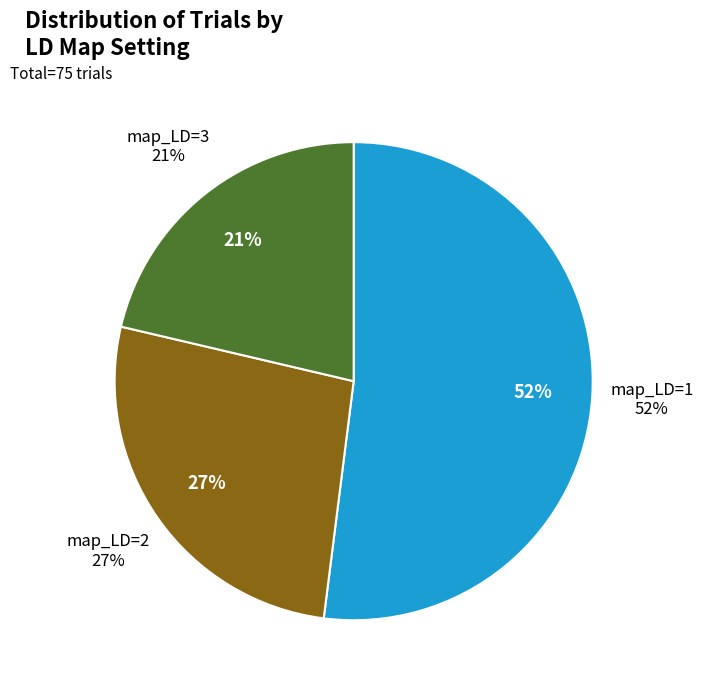

What percentage is the map_LD=1 slice, to the nearest percent?

52%